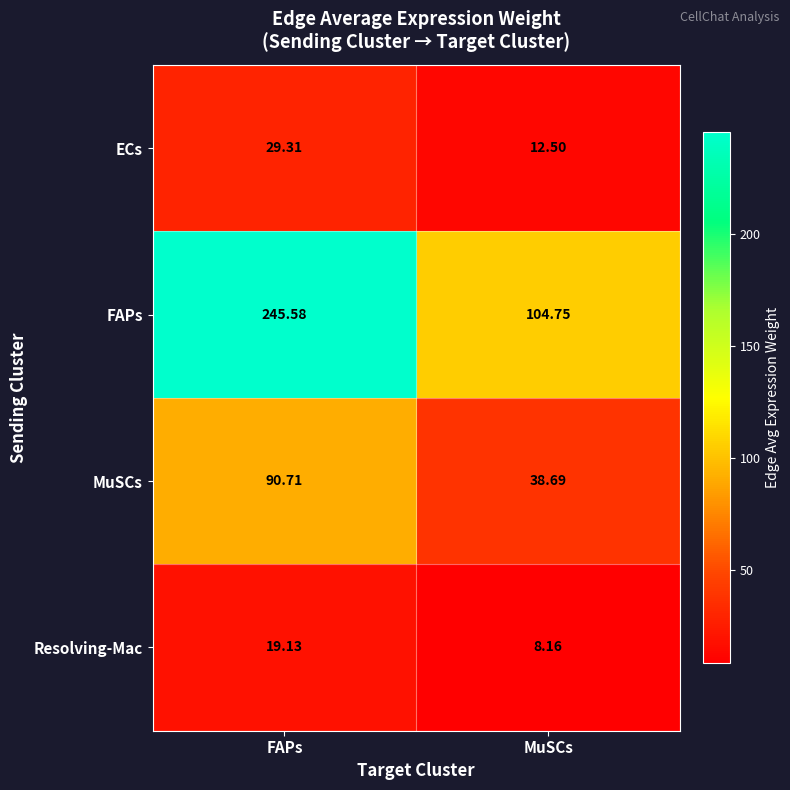

At which category is the sum across all series the highest?

FAPs